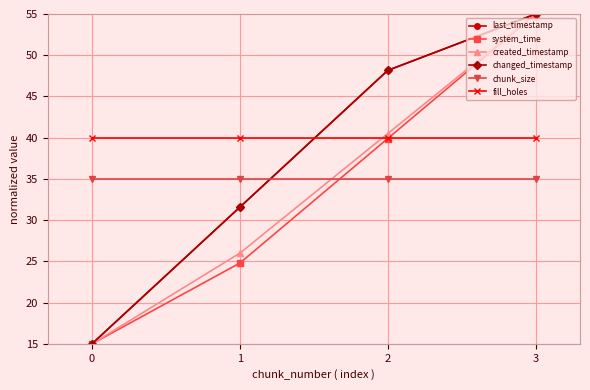

True or false: changed_timestamp has a value of 90.8 at 3.

False